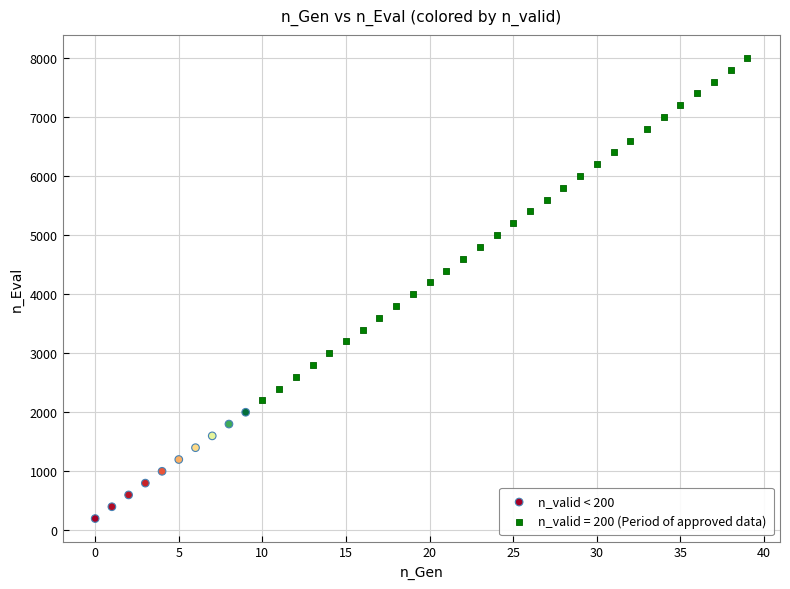

Which series contains the lowest Y value?

n_valid < 200